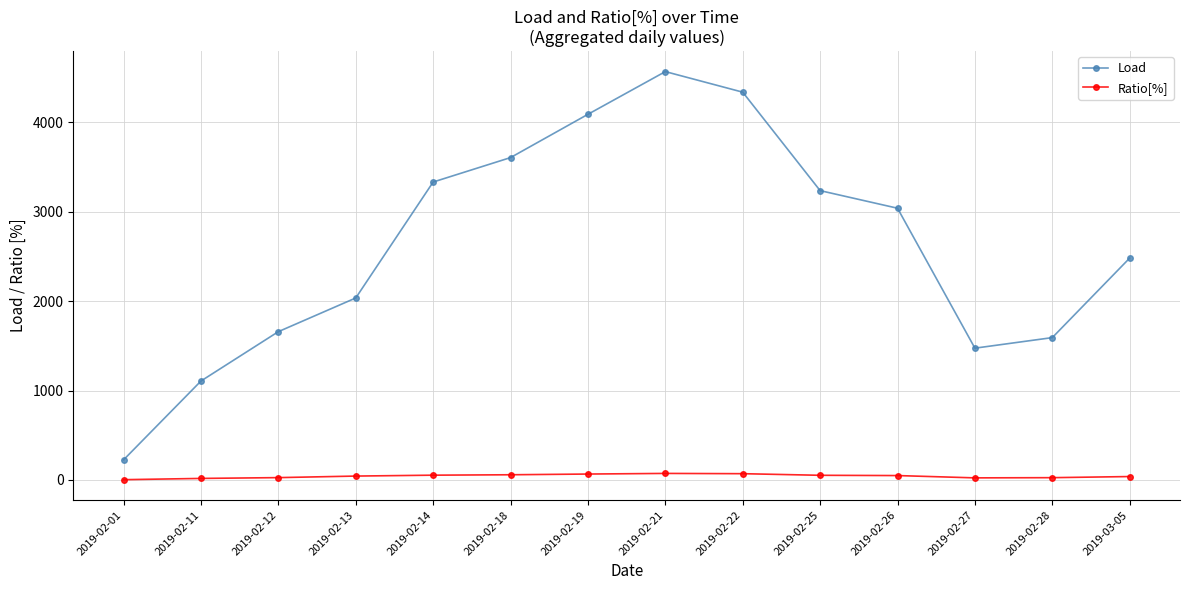

What is the difference between the Ratio[%] values at 2019-02-22 and 2019-02-21?

3.0